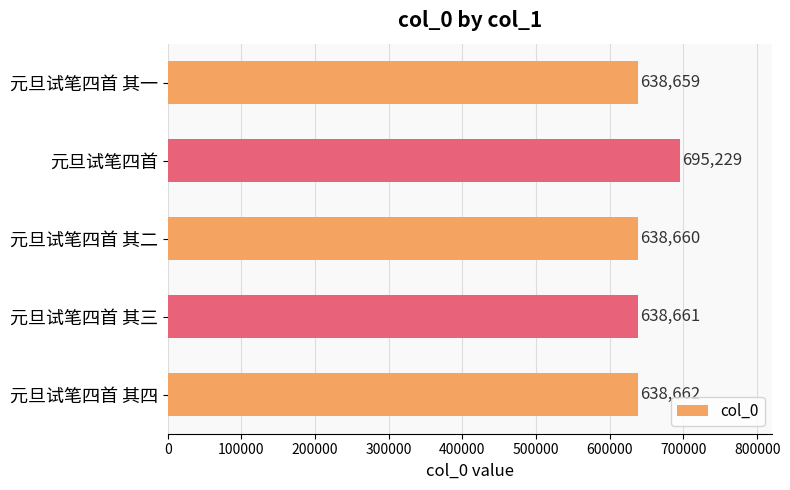

Is it true that the value at 元旦试笔四首 其二 is 1121433?

False